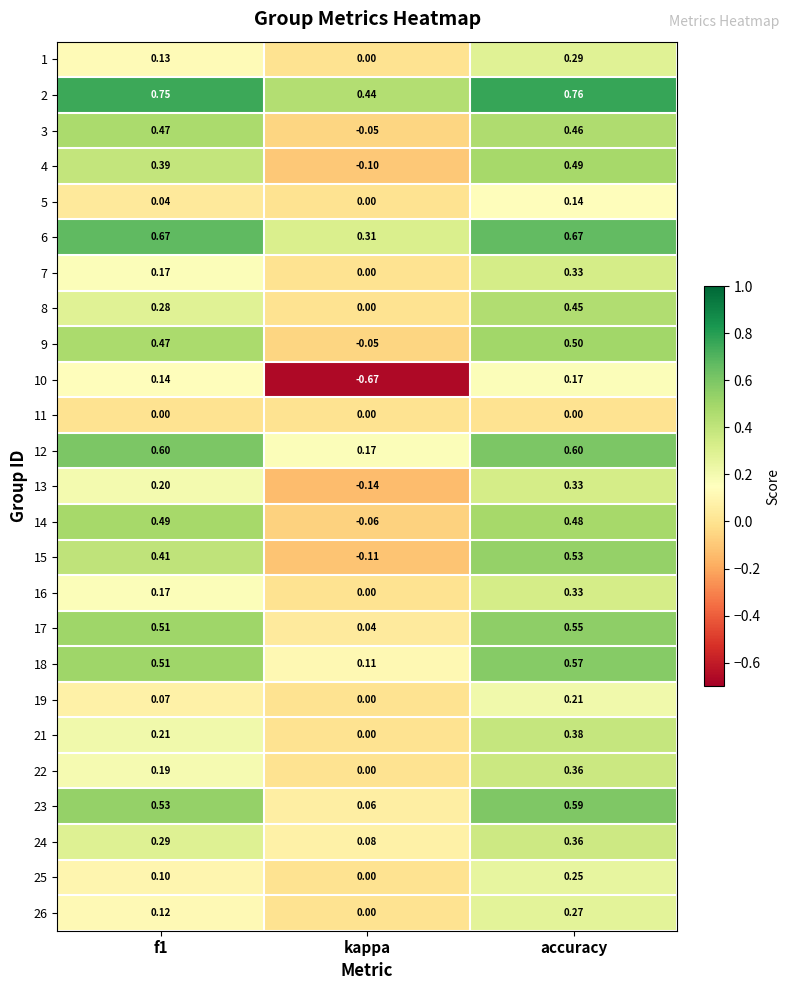

Is the value of 13 at accuracy greater than the value of 25 at accuracy?

Yes